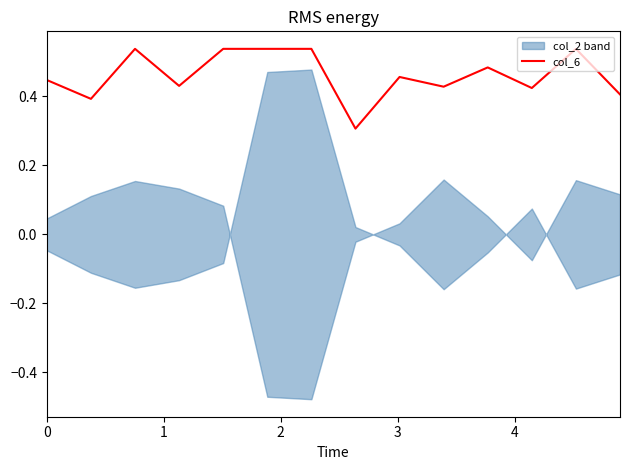

What is the value of the 1st point from the left?

0.4